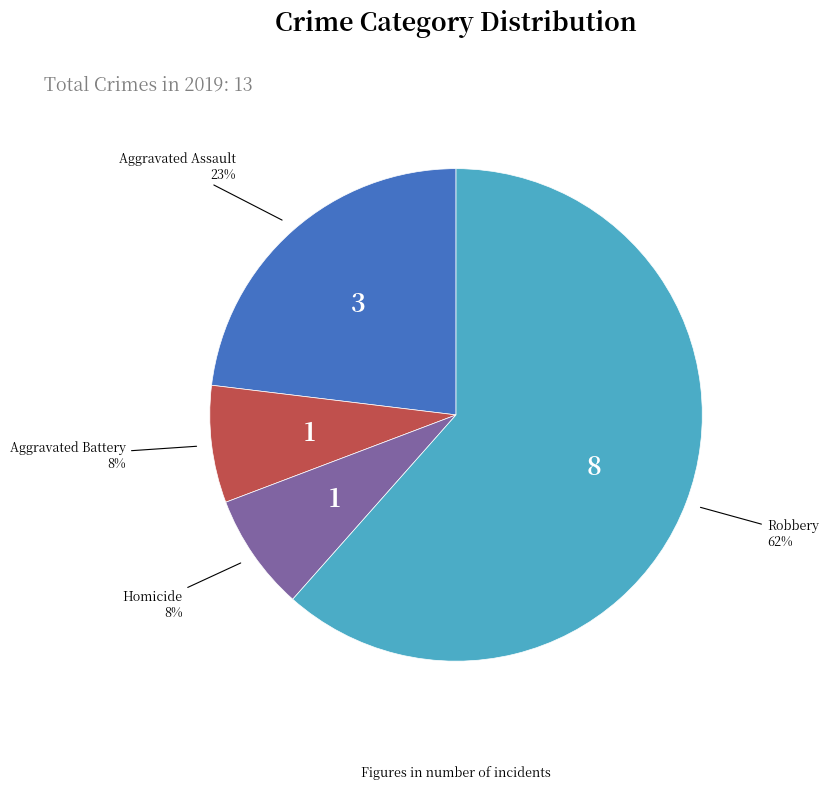

Does any single category account for the majority?

Yes